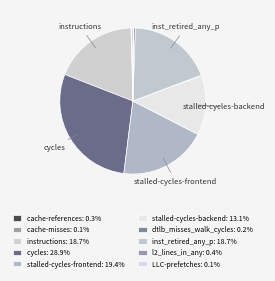

Which slice is the largest?

cycles